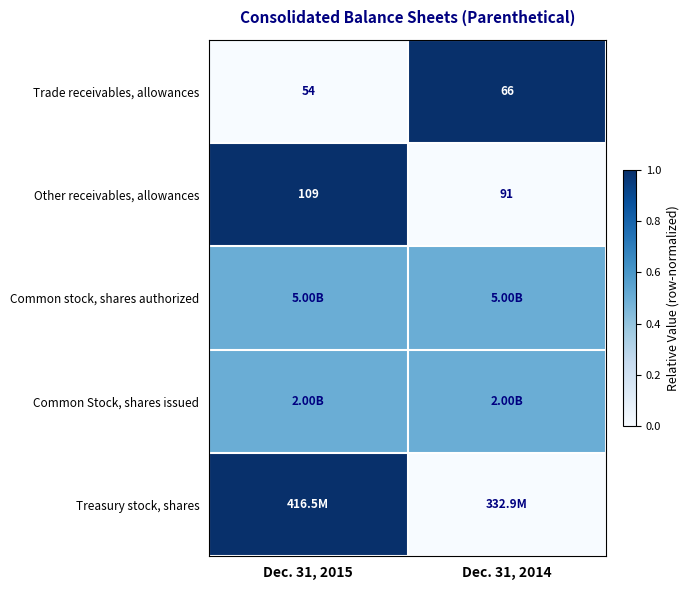

Rank the categories by Other receivables, allowances value from highest to lowest.

Dec. 31, 2015, Dec. 31, 2014